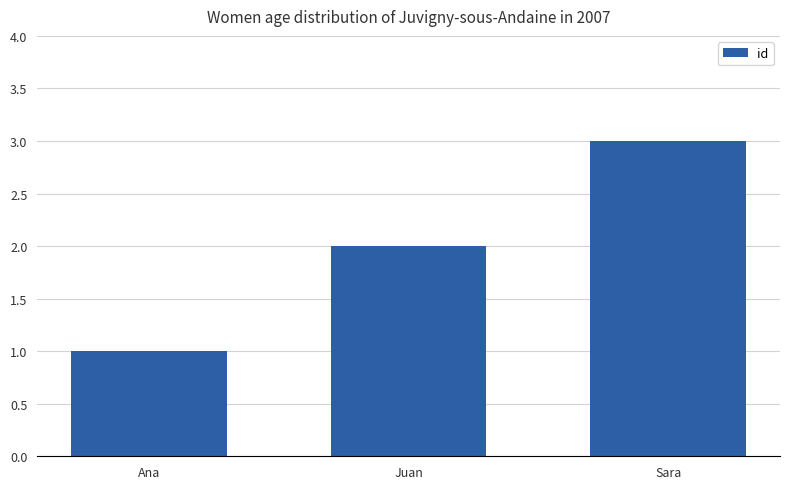

Does the chart contain any negative values?

No